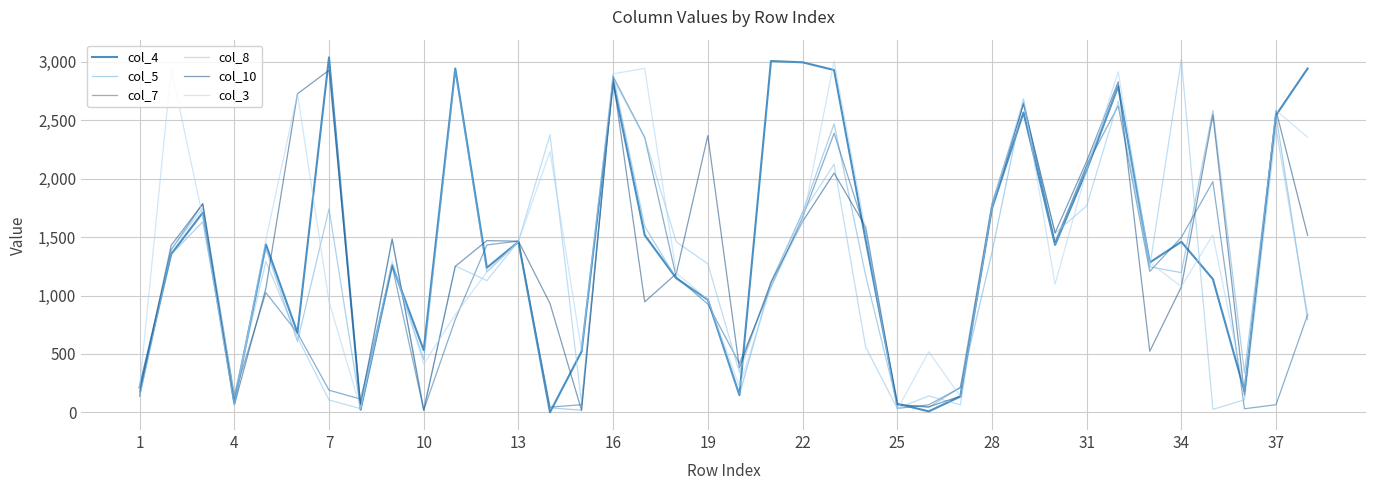

Is this an area chart (filled region under the line)?

No